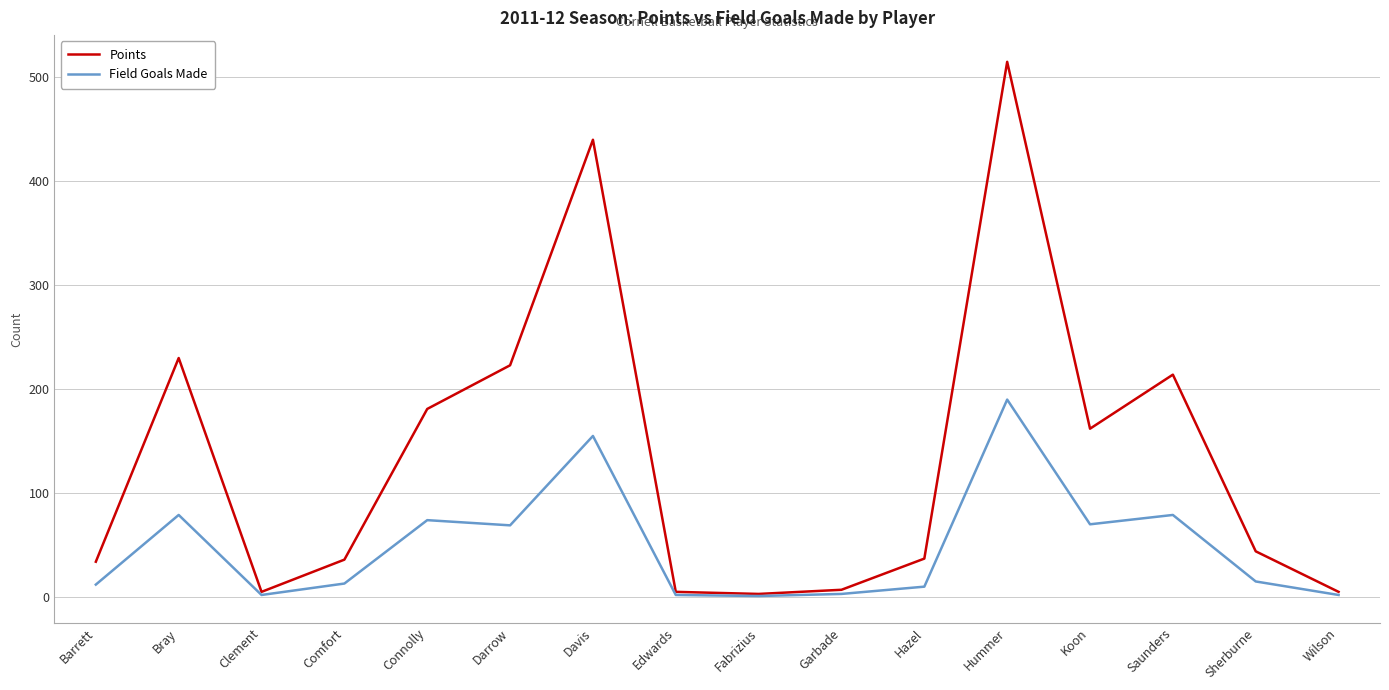

Which series changed the most between Barrett and Bray?

Points